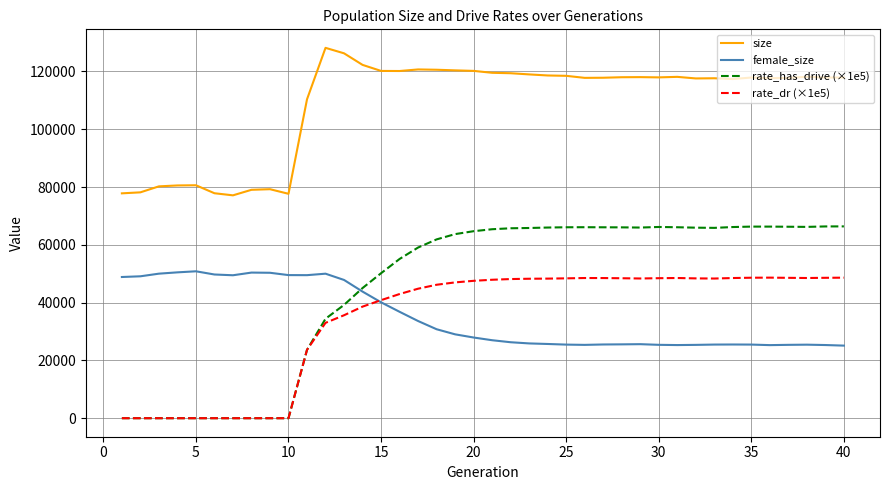

What is the difference between the maximum and minimum values in the female_size series?

25719.0